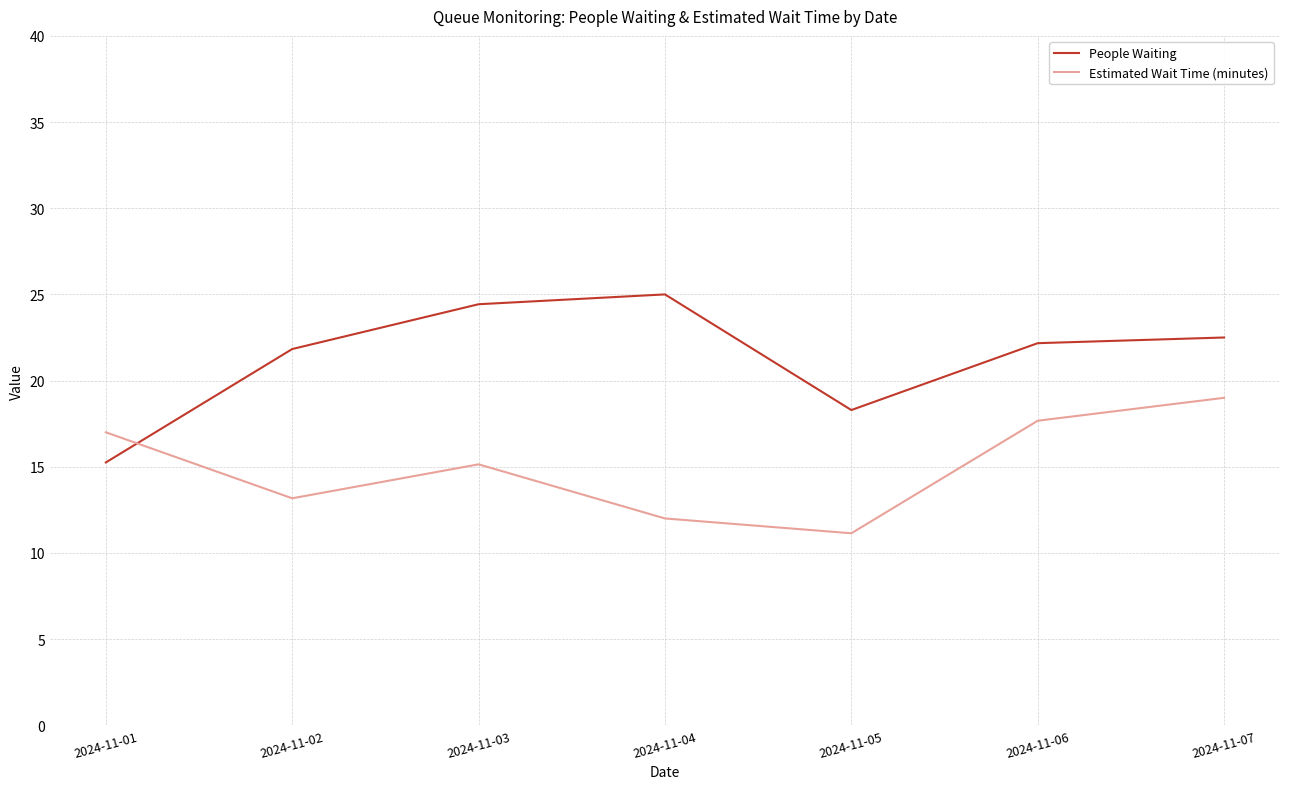

How many series are shown in this chart?

2